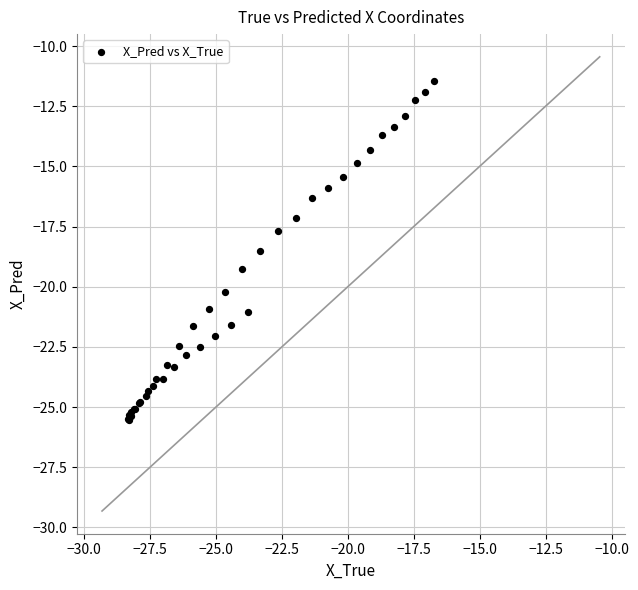

What Y value in the scatter plot is closest to -18?

-17.7